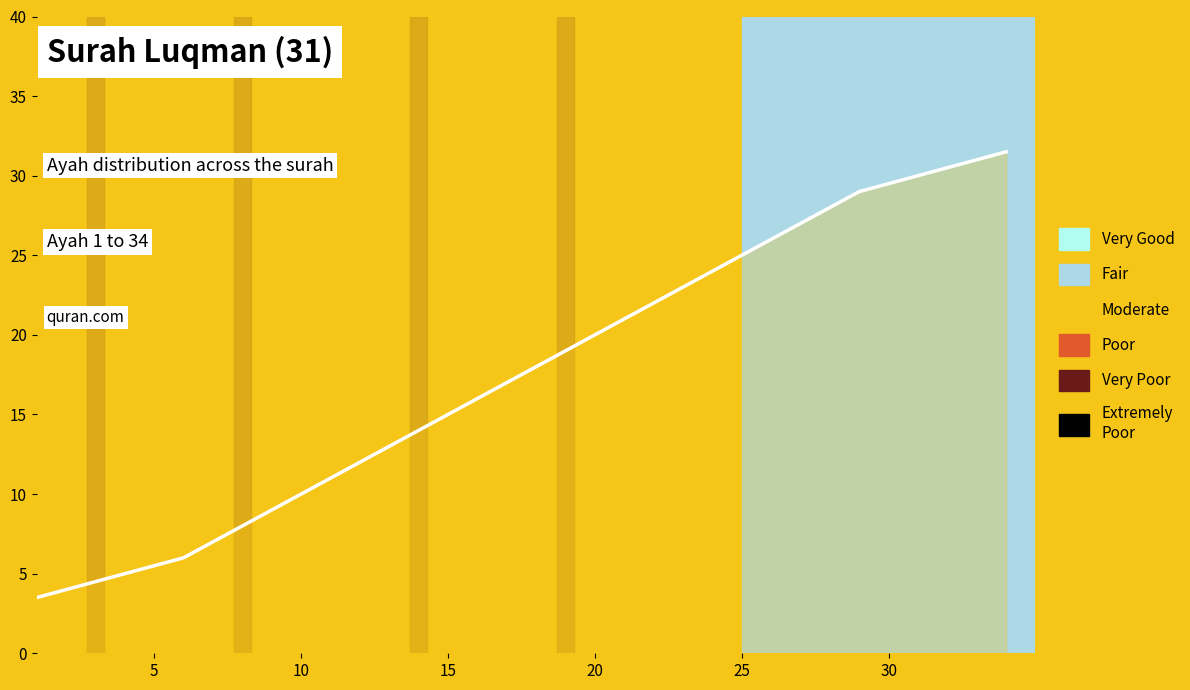

What is the difference between the second highest and minimum values?

27.5